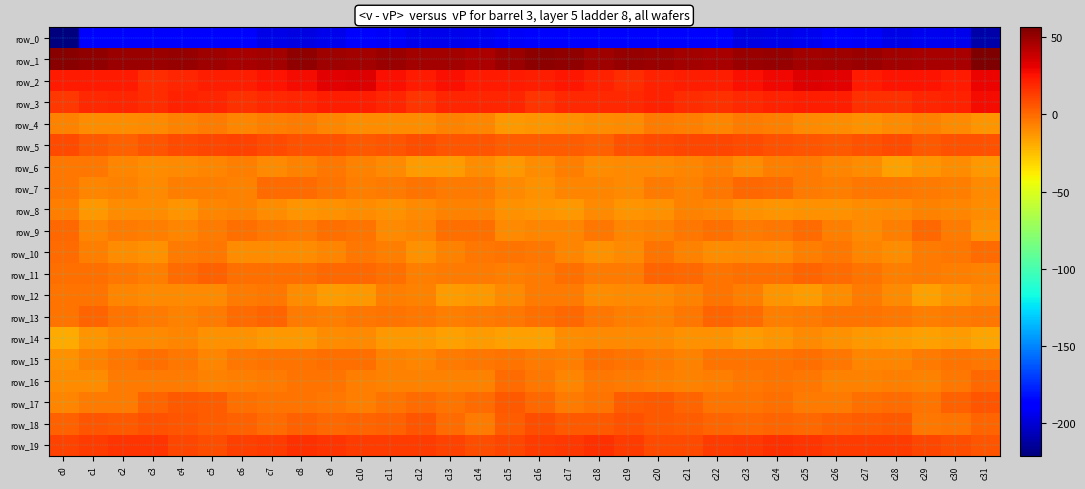

At which label is row_0 closest to -203?

c23